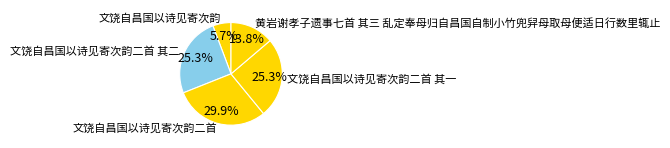

Which category has the smallest portion of the pie?

文饶自昌国以诗见寄次韵